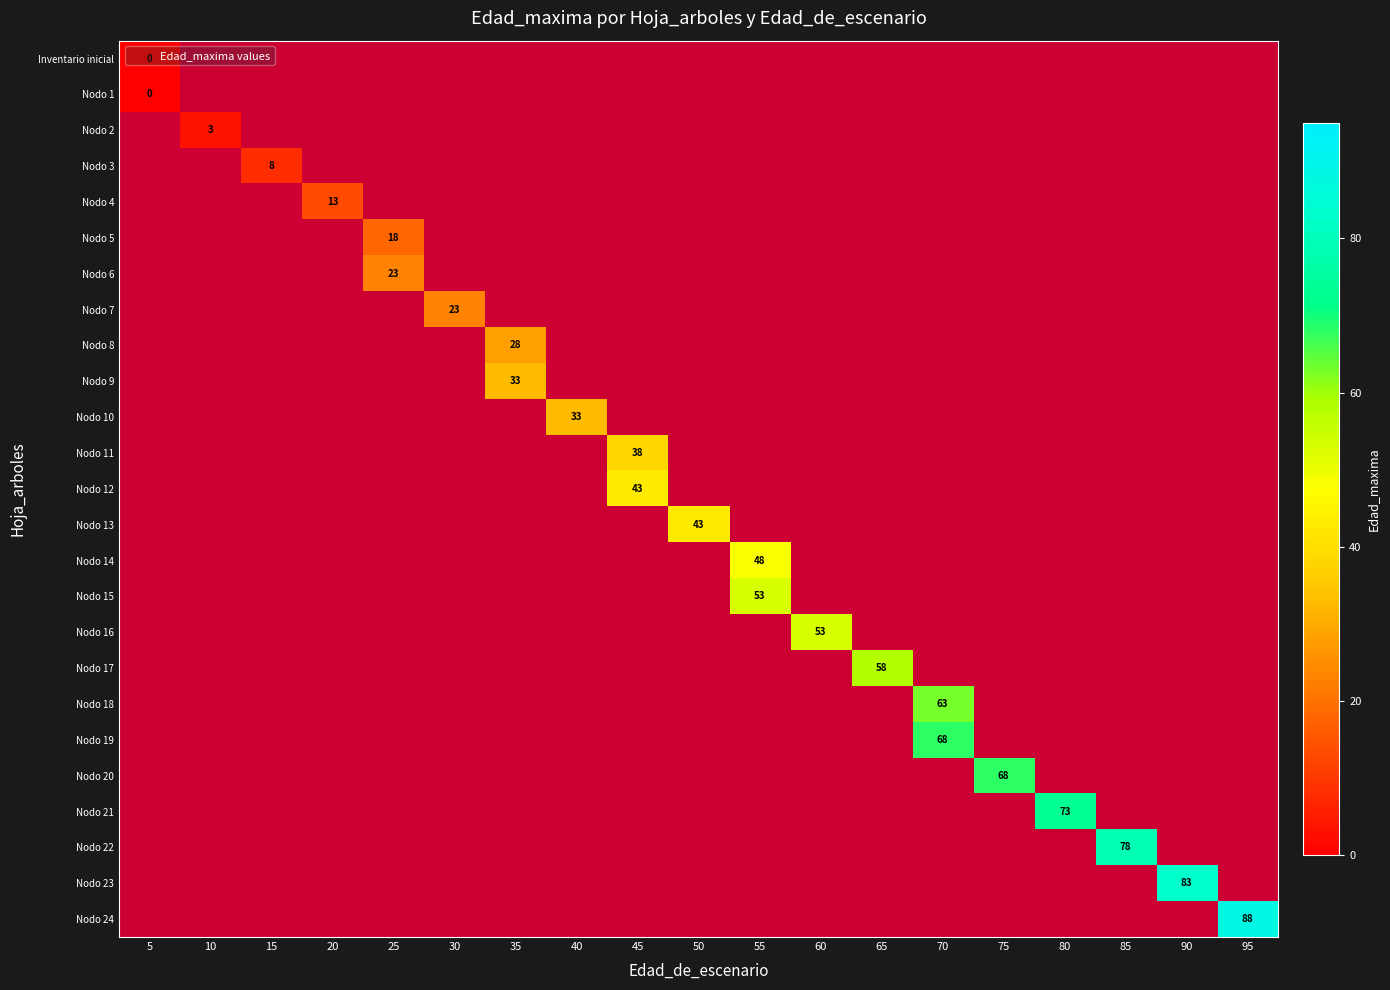

The value of Nodo 24 at 40 is -1. True or false?

True